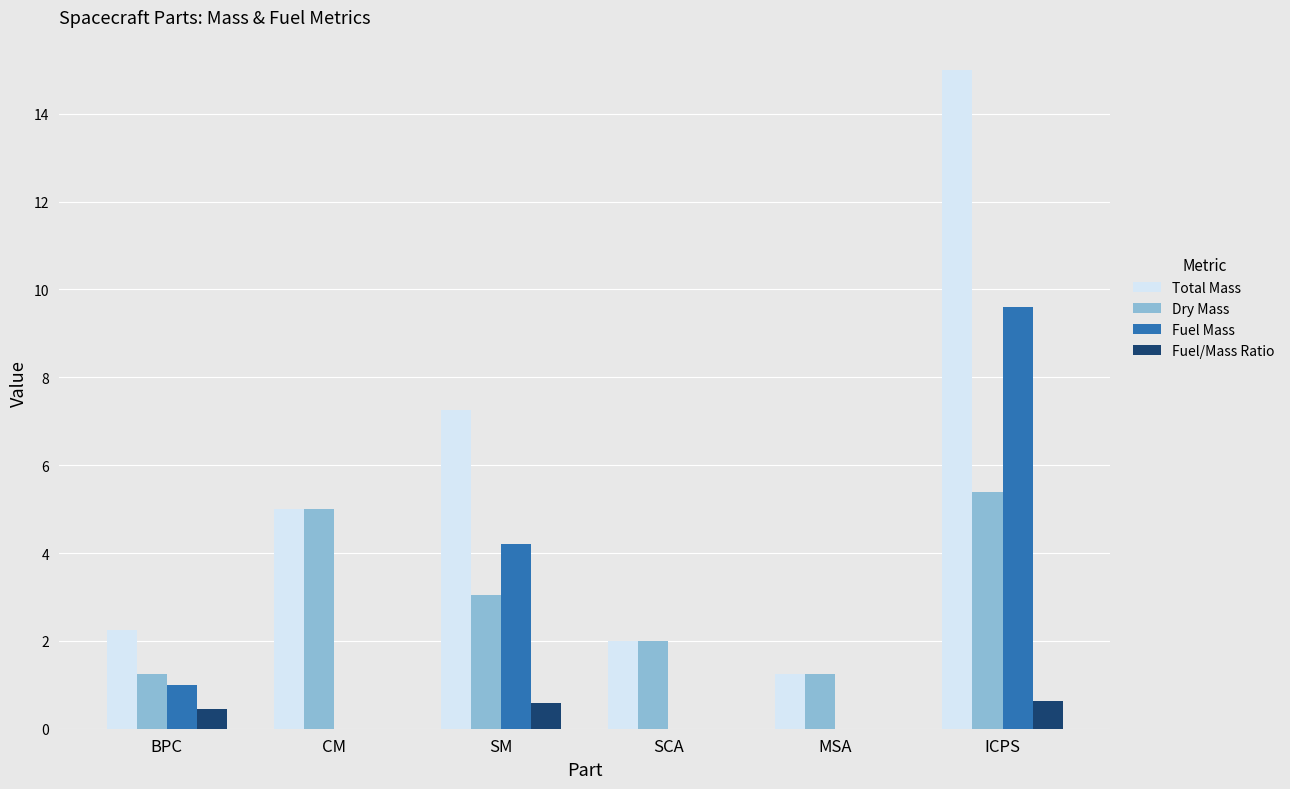

The Dry Mass series shows 1.8 at MSA. True or false?

False